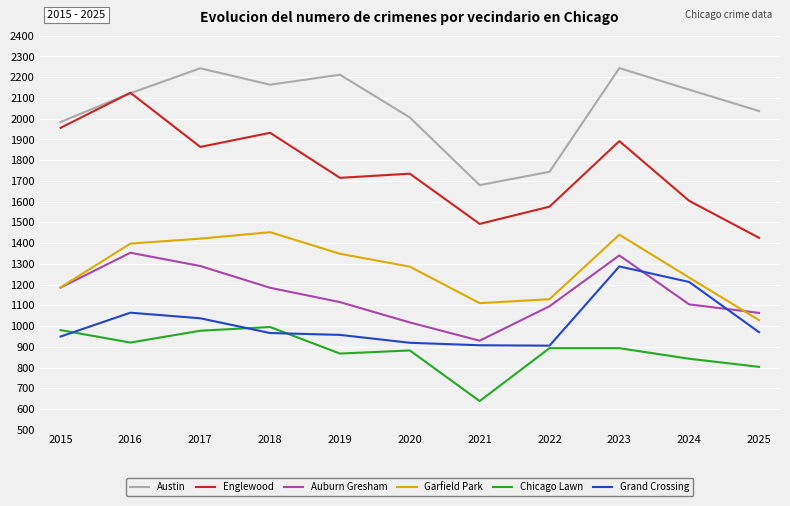

What value does the Grand Crossing series have at 2015?

950